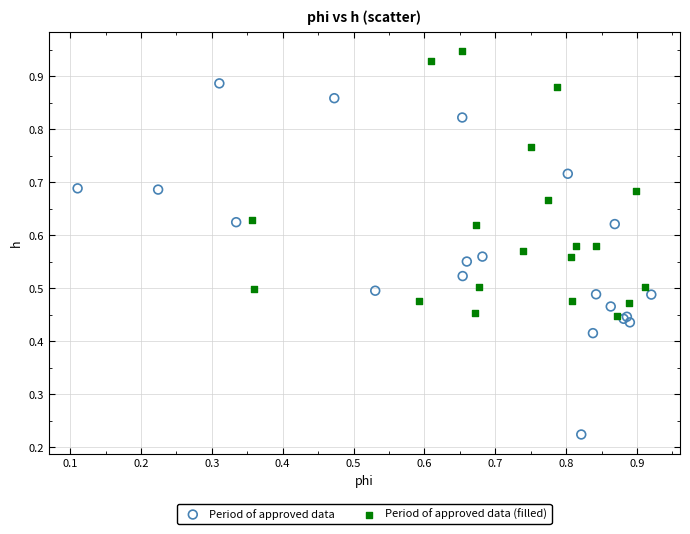

Which series reaches the maximum Y coordinate?

Period of approved data (filled)